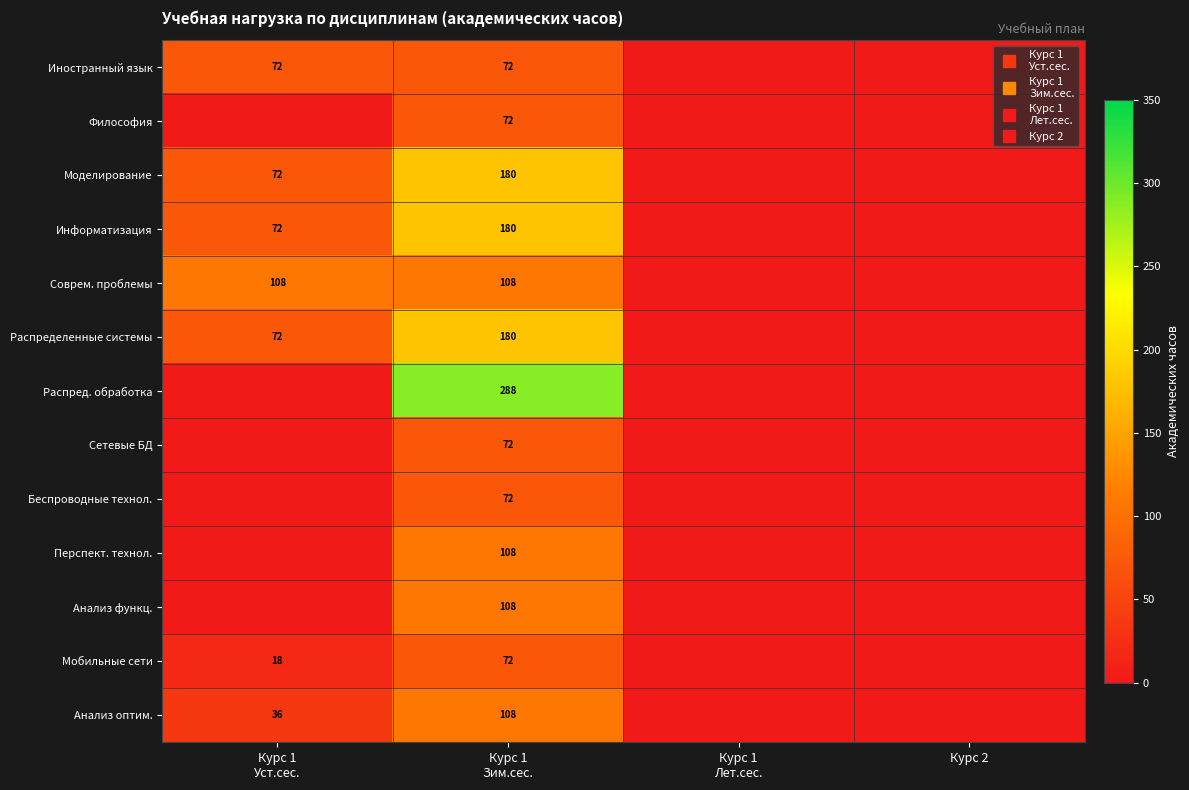

At Курс 1 Лет.сес., list the series in order from largest to smallest.

Иностранный язык, Философия, Моделирование, Информатизация, Соврем. проблемы, Распределенные системы, Распред. обработка, Сетевые БД, Беспроводные технол., Перспект. технол., Анализ функц., Мобильные сети, Анализ оптим.